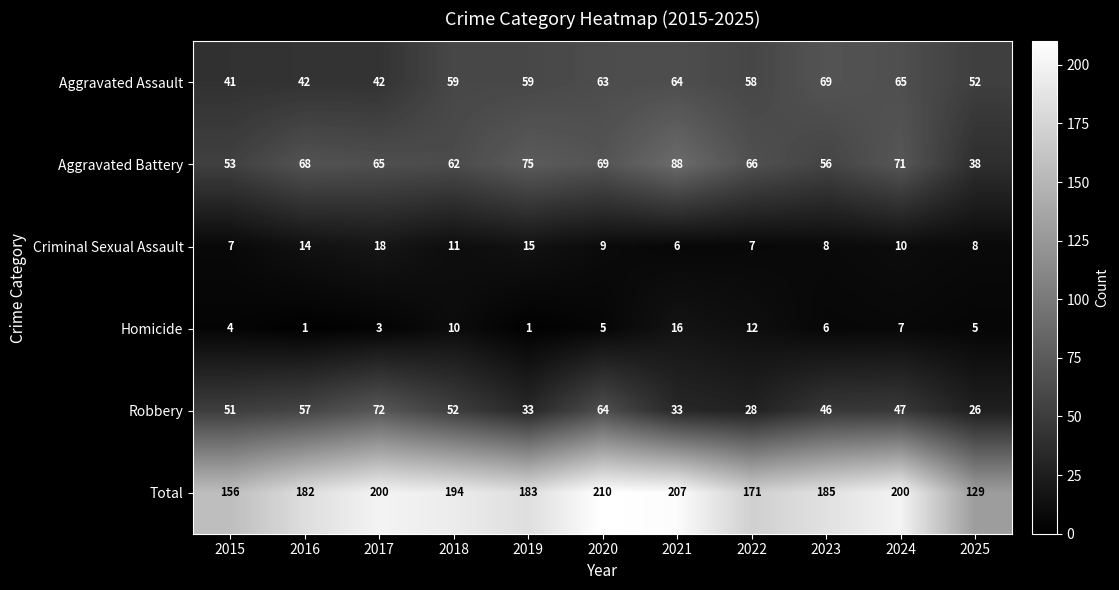

What is the maximum value for Aggravated Battery?

88